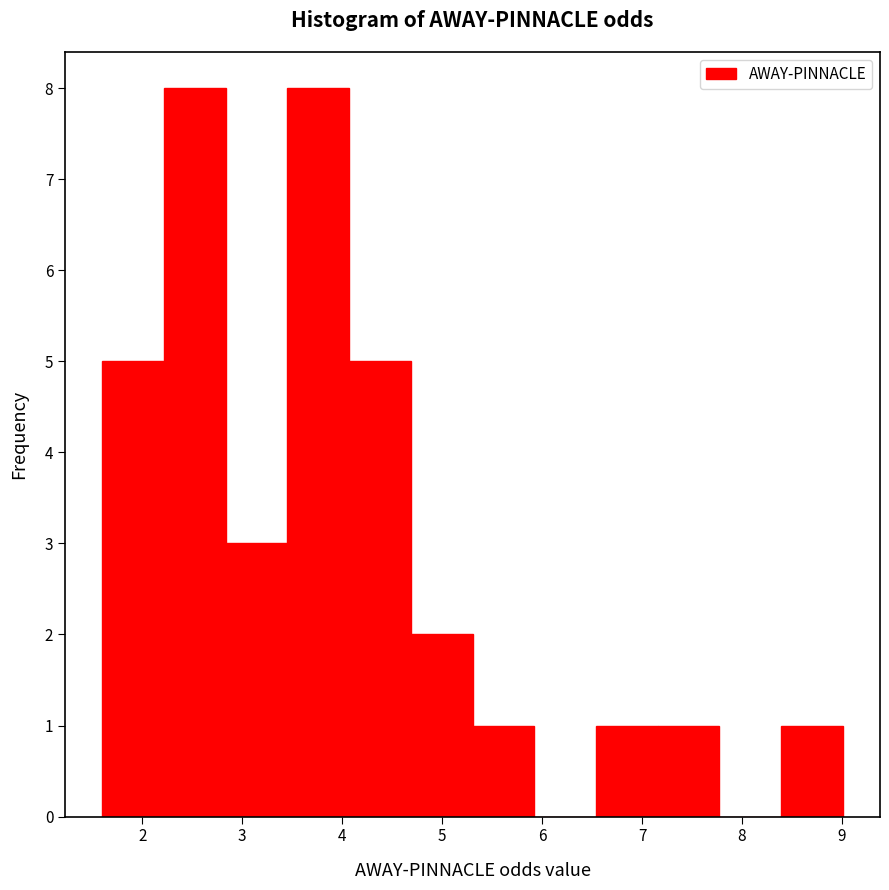

Reading left to right, transcribe this chart: for each bar, give the range it covers on the x-axis and its height. Neither the bar edges nor the heights are printed on the chart, so give them approximately, as read against the axes.

1.6 to 2.2: 5
2.2 to 2.8: 8
2.8 to 3.5: 3
3.5 to 4.1: 8
4.1 to 4.7: 5
4.7 to 5.3: 2
5.3 to 5.9: 1
5.9 to 6.5: 0
6.5 to 7.2: 1
7.2 to 7.8: 1
7.8 to 8.4: 0
8.4 to 9.0: 1